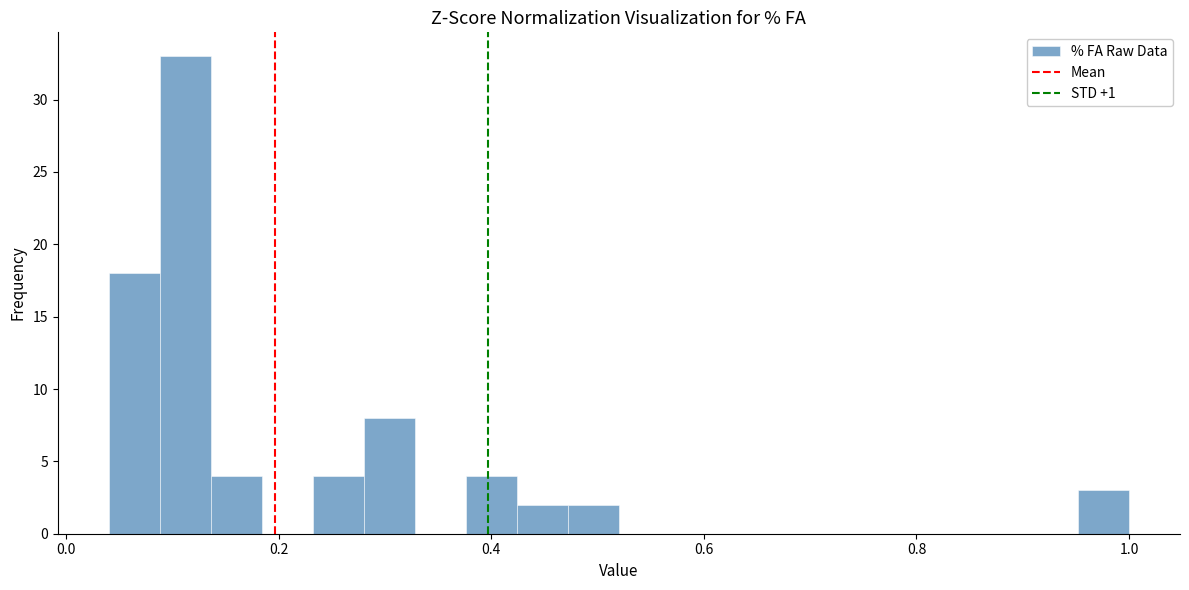

Around what value on the x-axis is the tallest bar? Give the approximate position of its centre, as read against the axis.

0.12